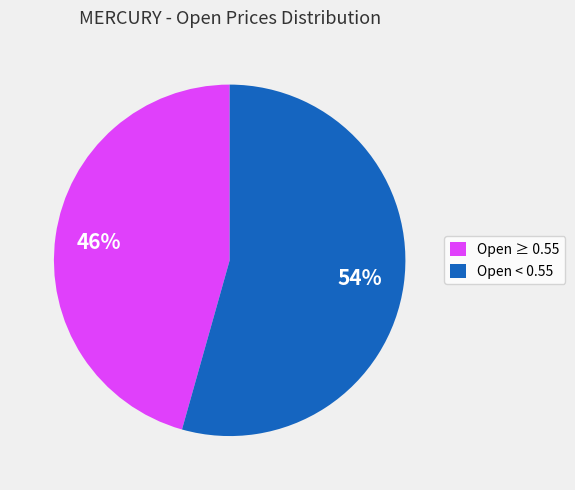

Between Open < 0.55 and Open ≥ 0.55, which is larger?

Open < 0.55